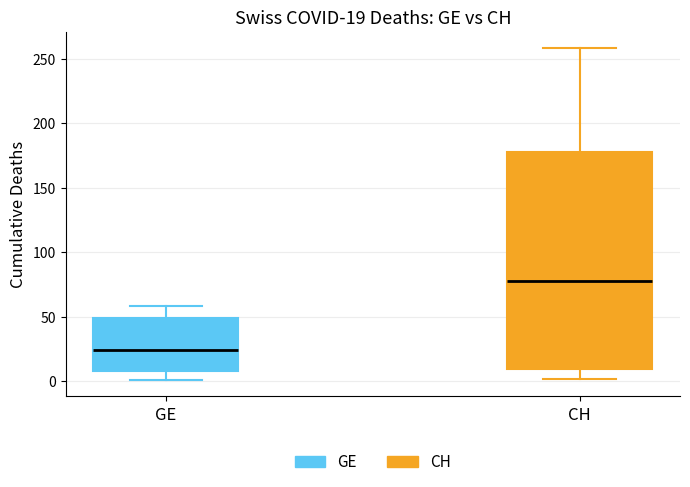

Comparing the boxes themselves (not the whiskers), which one is the tallest?

CH